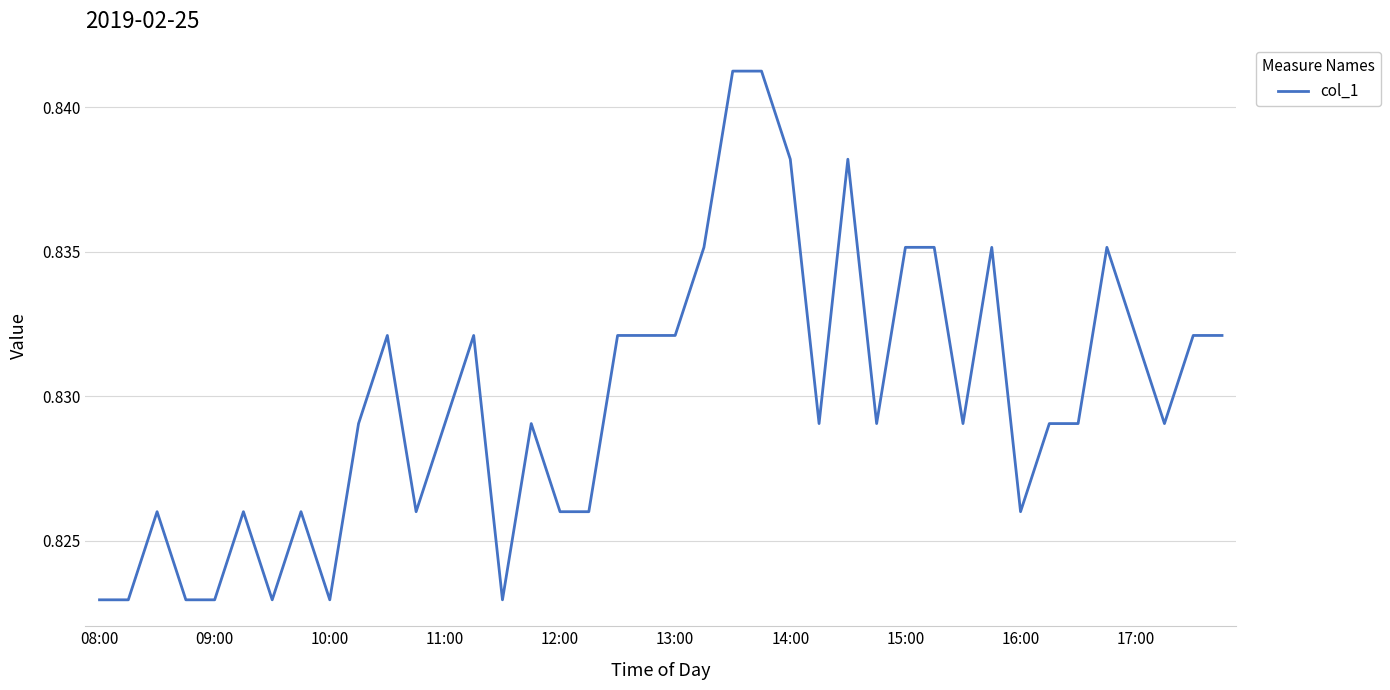

Is this an area chart (filled region under the line)?

No